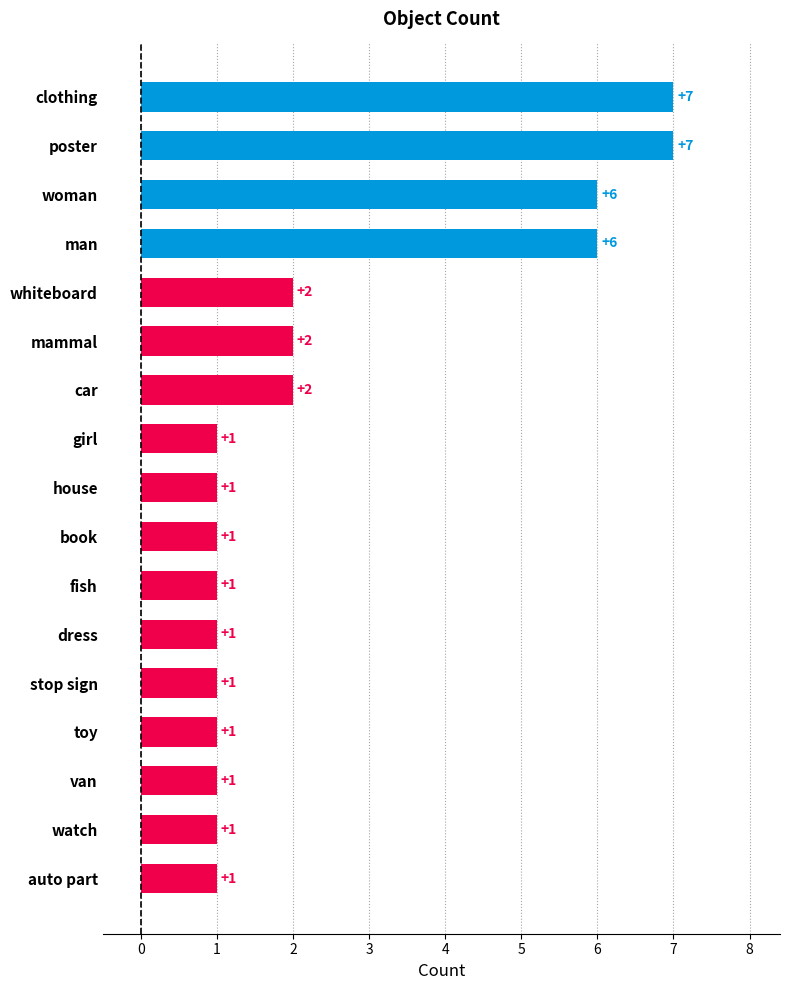

What is the ratio of the value at whiteboard to the value at man?

0.3